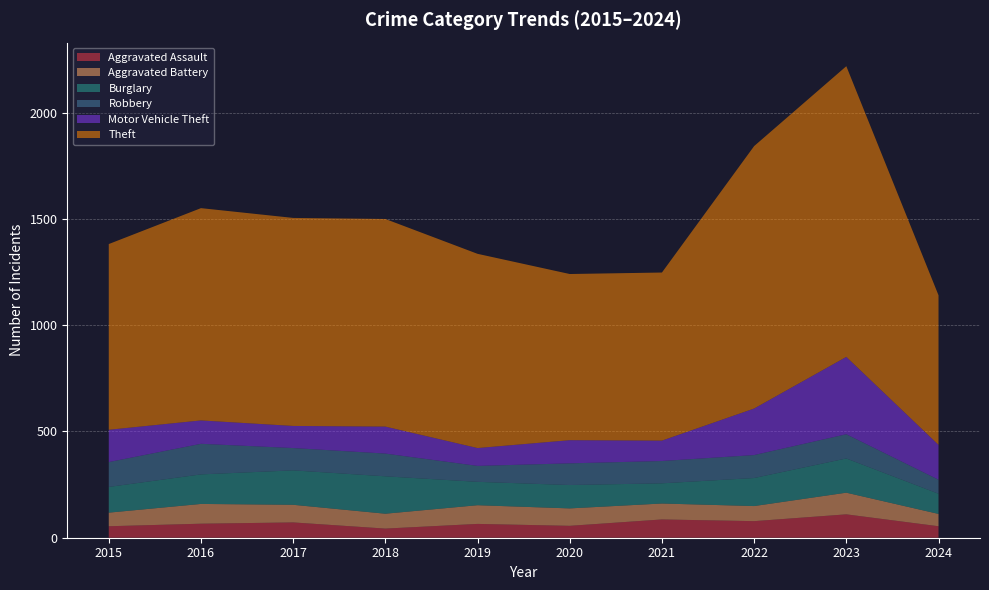

Reading left to right, list all the values displayed in this chart.

Aggravated Assault: 2015=54	2016=66	2017=72	2018=43	2019=65	2020=56	2021=86	2022=78	2023=110	2024=54
Aggravated Battery: 2015=64	2016=93	2017=83	2018=70	2019=88	2020=82	2021=75	2022=71	2023=102	2024=58
Burglary: 2015=121	2016=139	2017=162	2018=176	2019=110	2020=110	2021=95	2022=132	2023=161	2024=95
Robbery: 2015=117	2016=144	2017=105	2018=107	2019=75	2020=102	2021=105	2022=108	2023=114	2024=66
Motor Vehicle Theft: 2015=152	2016=110	2017=104	2018=127	2019=84	2020=109	2021=96	2022=219	2023=364	2024=164
Theft: 2015=874	2016=999	2017=979	2018=977	2019=914	2020=782	2021=791	2022=1235	2023=1368	2024=704